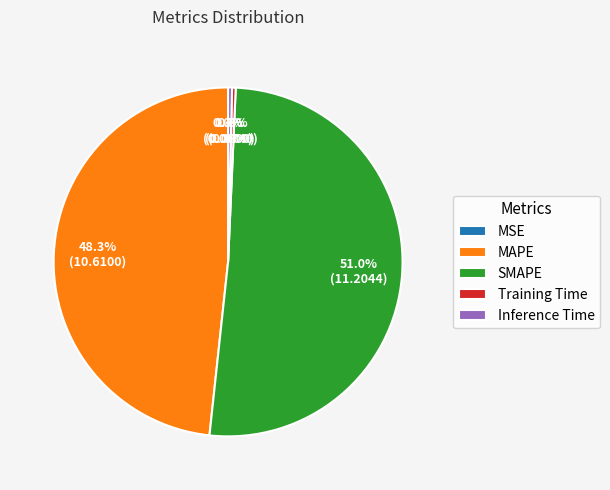

Between SMAPE and Training Time, which is larger?

SMAPE